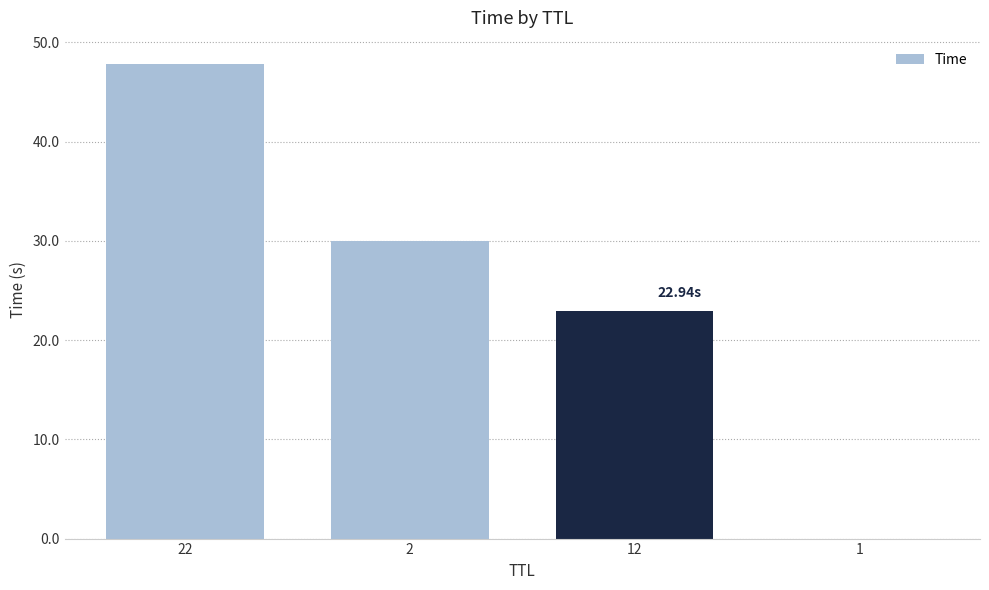

What is the sum of all values?

100.7